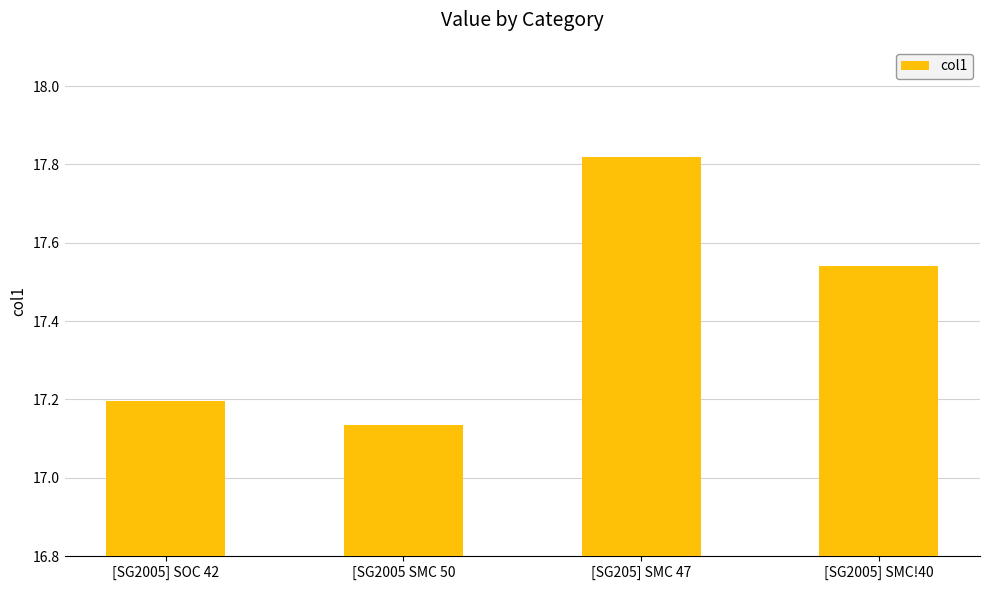

Rank the categories by value from highest to lowest.

[SG205] SMC 47, [SG2005] SMC!40, [SG2005] SOC 42, [SG2005 SMC 50